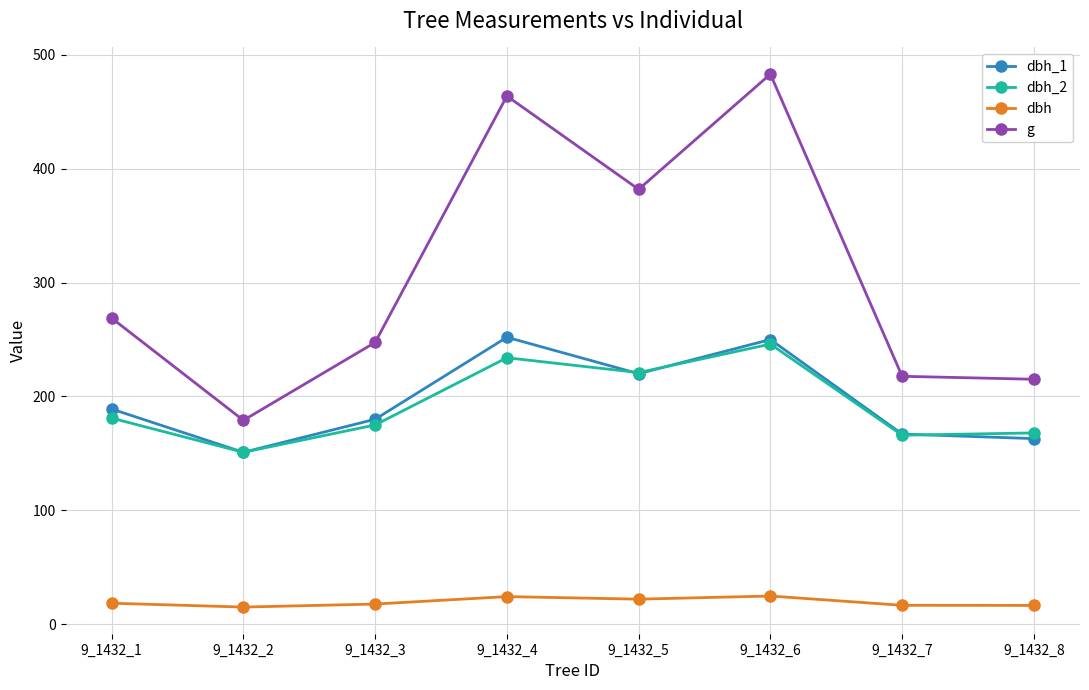

What is the highest value of the dbh_1 series?

252.0